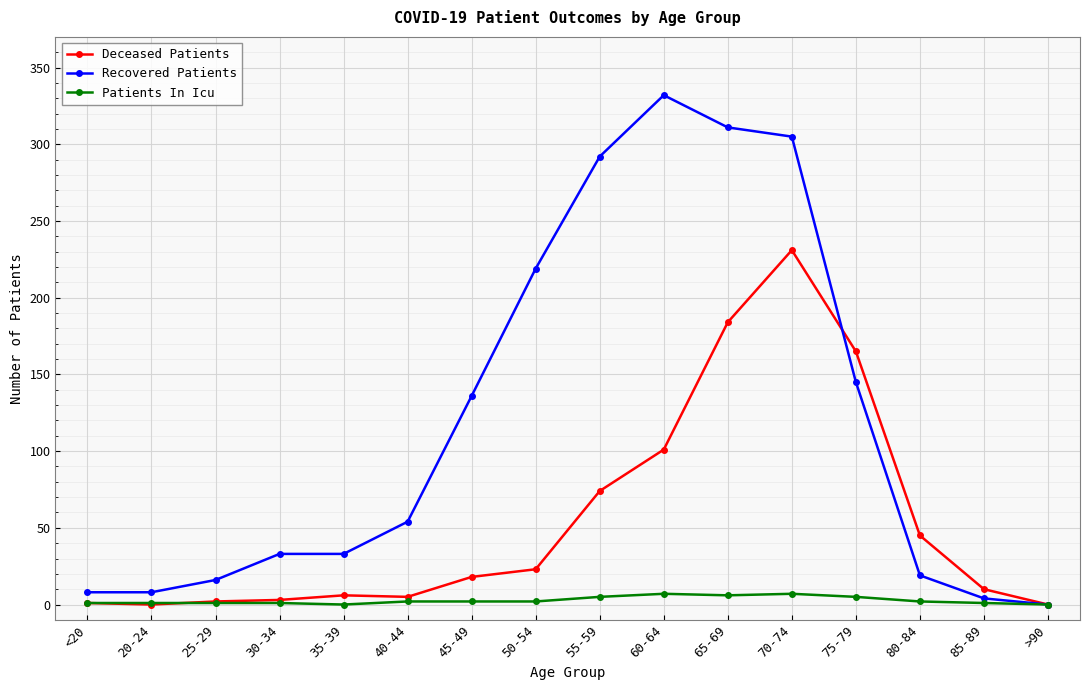

At which category is the sum across all series the highest?

70-74